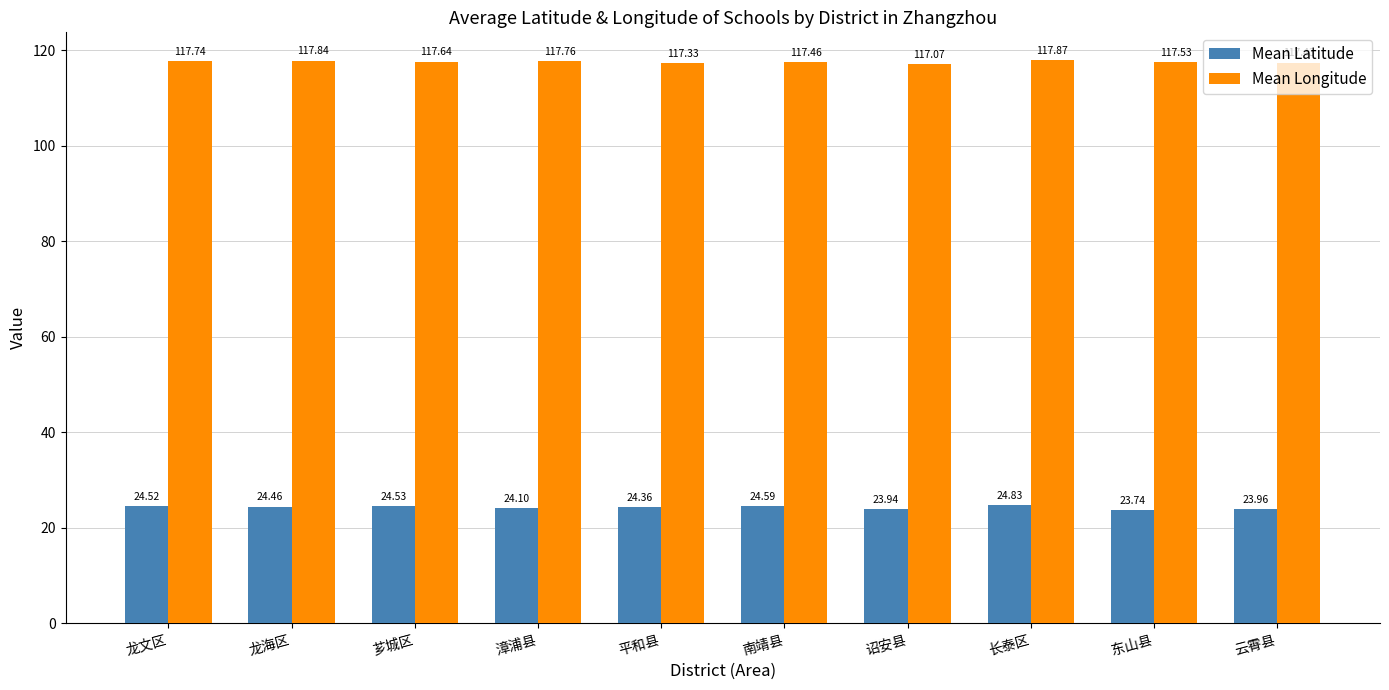

What is the difference between the highest and lowest values at 龙海区?

93.4